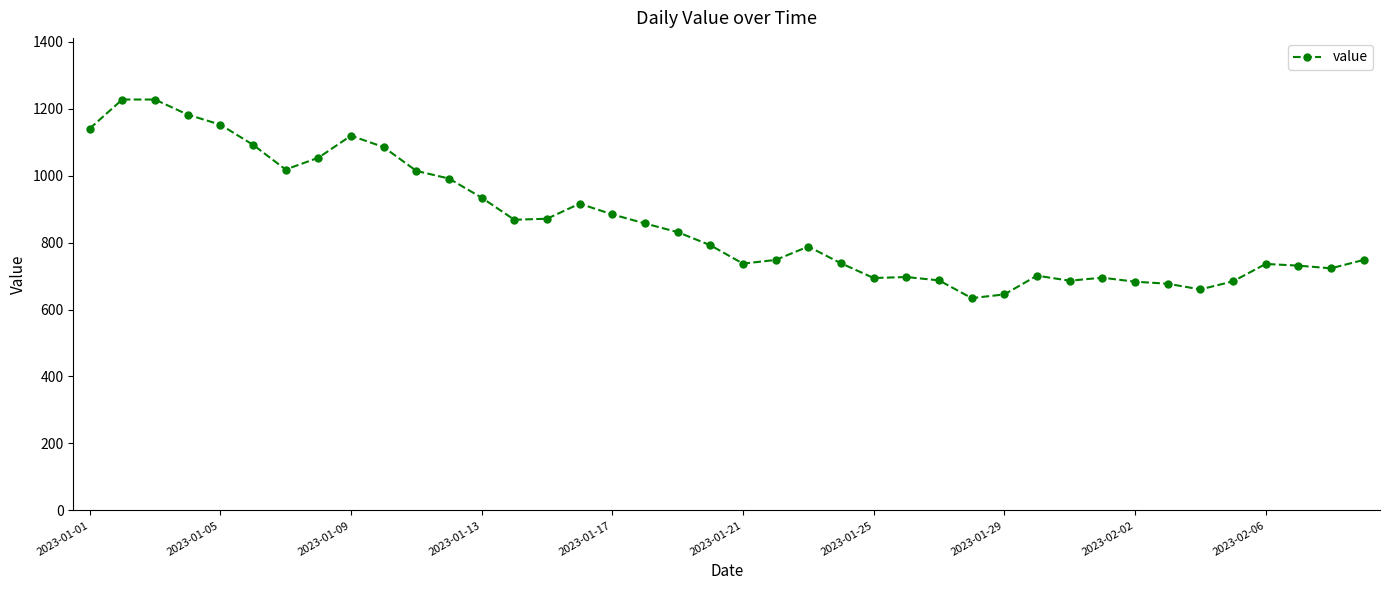

What is the greatest value displayed?

1227